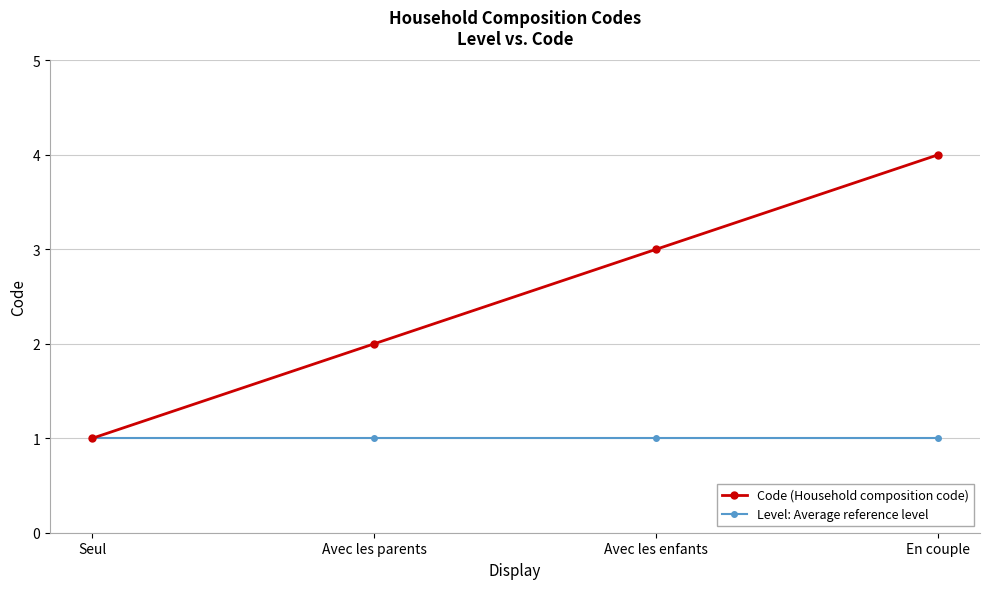

Reading left to right, transcribe all the data shown in this chart.

Code (Household composition code): Seul=1	Avec les parents=2	Avec les enfants=3	En couple=4
Level: Average reference level: Seul=1	Avec les parents=1	Avec les enfants=1	En couple=1